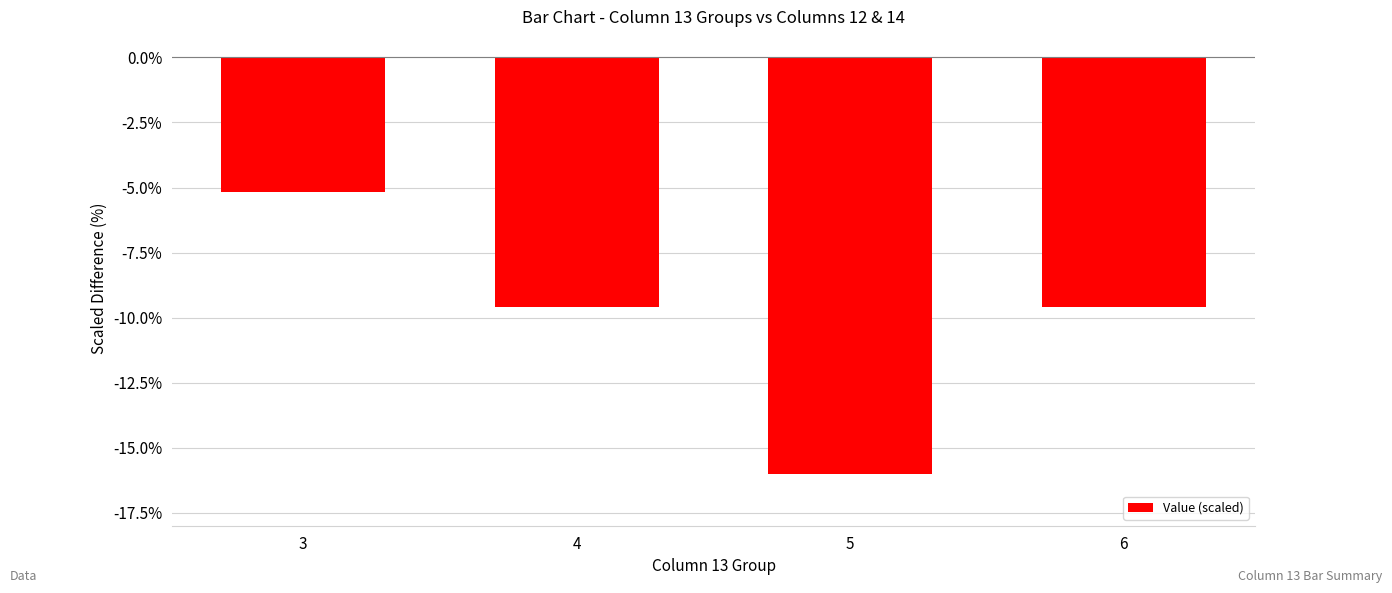

At which label does the data first exceed -9?

3